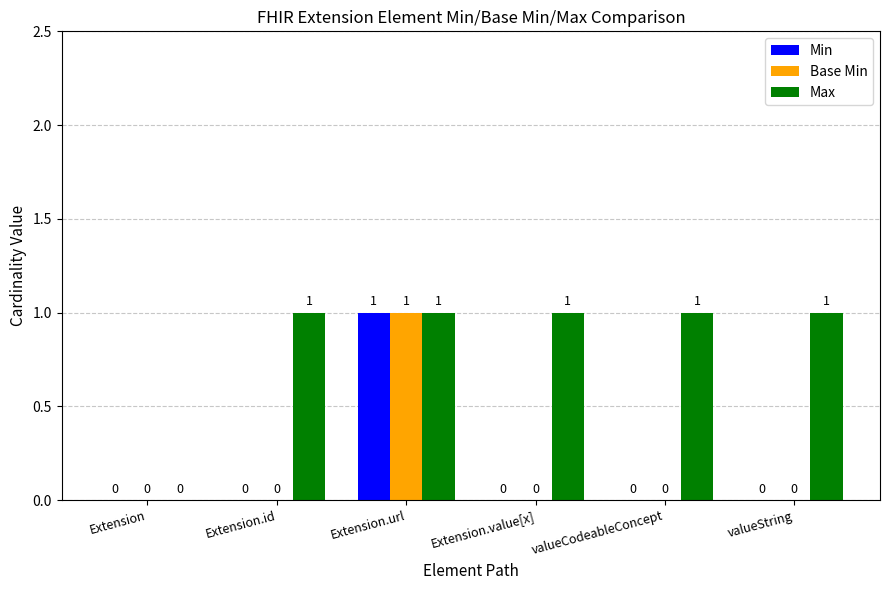

Is it true that Base Min equals 1 at Extension.url?

True